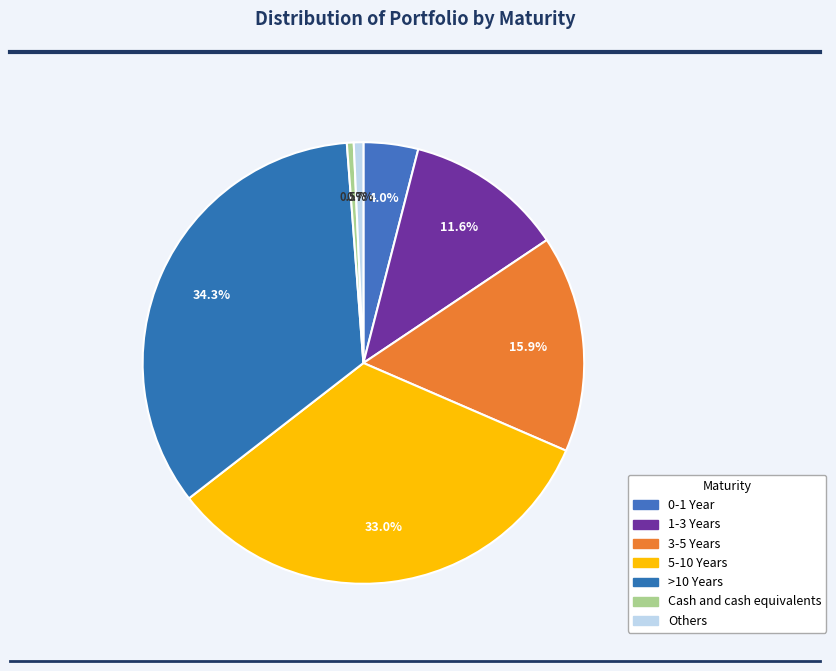

Is it true that >10 Years is 34% of the pie?

True